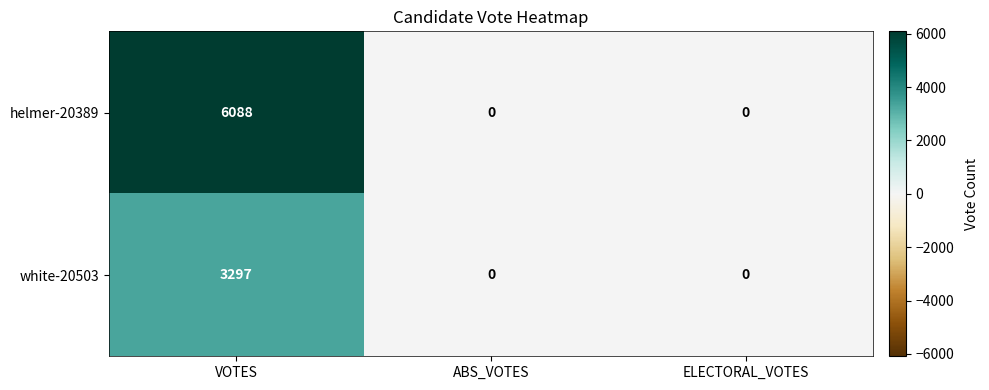

What is the average value of the helmer-20389 series?

2029